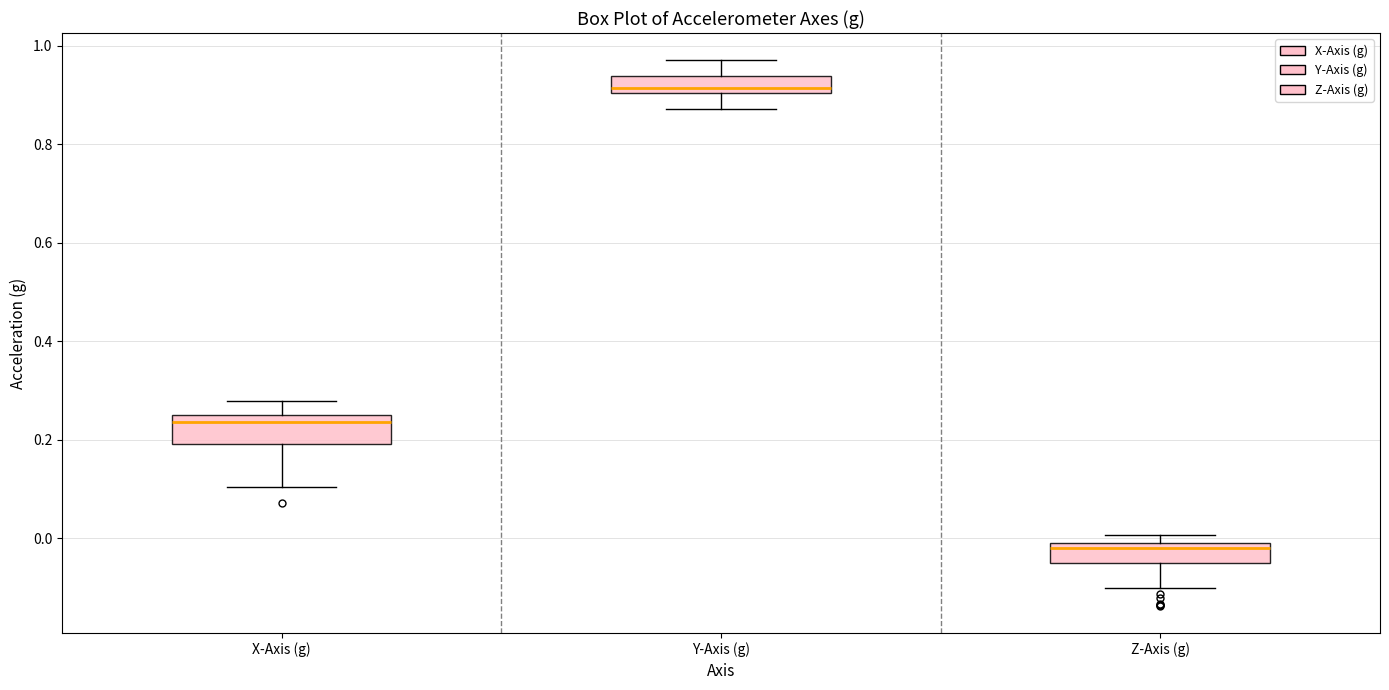

Which box has the highest median line?

Y-Axis (g)